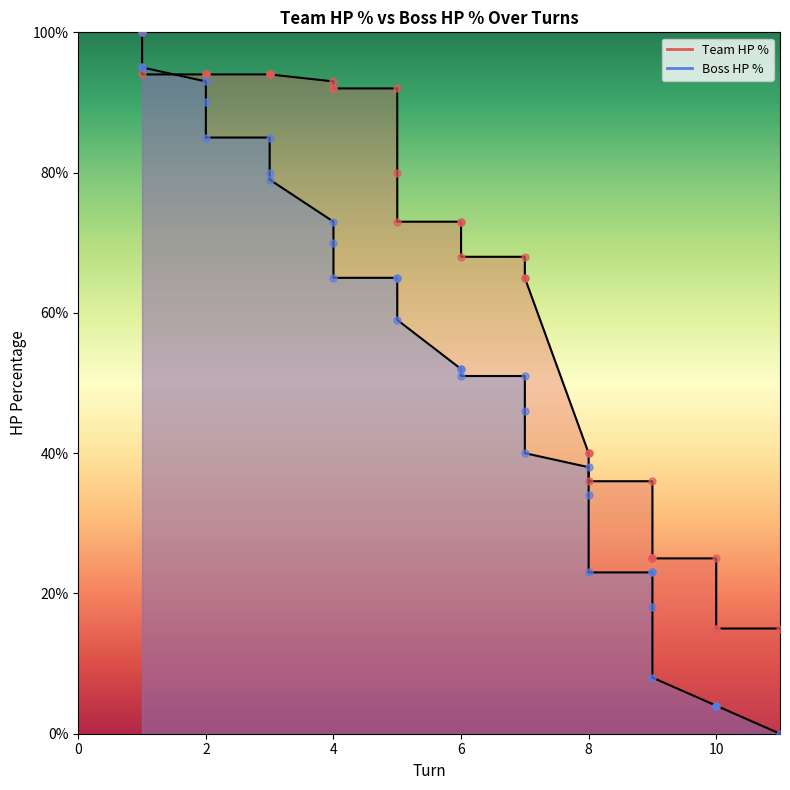

Which series has the largest total across all categories?

Team HP %